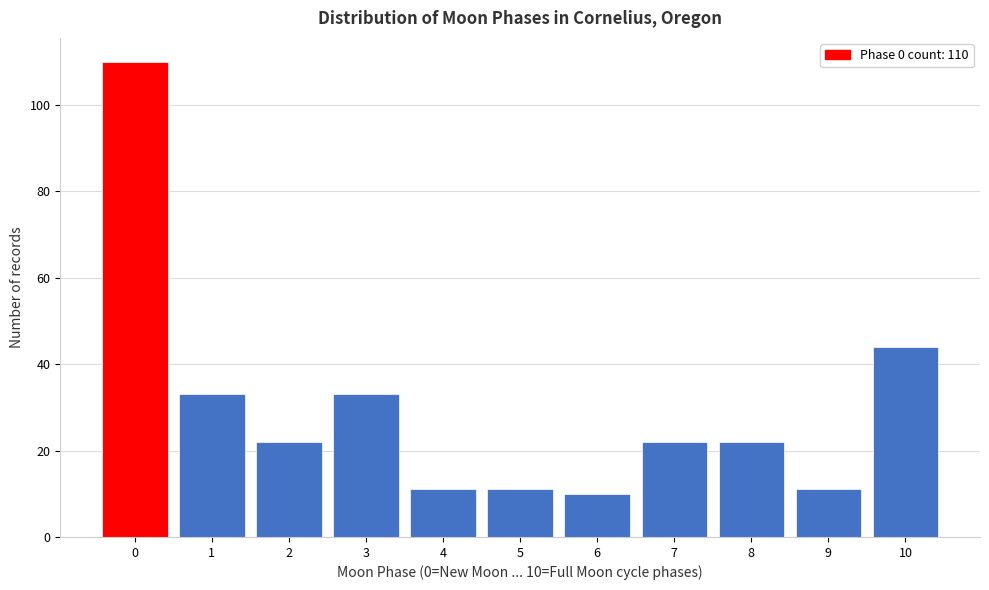

Reading left to right, transcribe all the data shown in this chart.

0=110	1=33	2=22	3=33	4=11	5=11	6=10	7=22	8=22	9=11	10=44